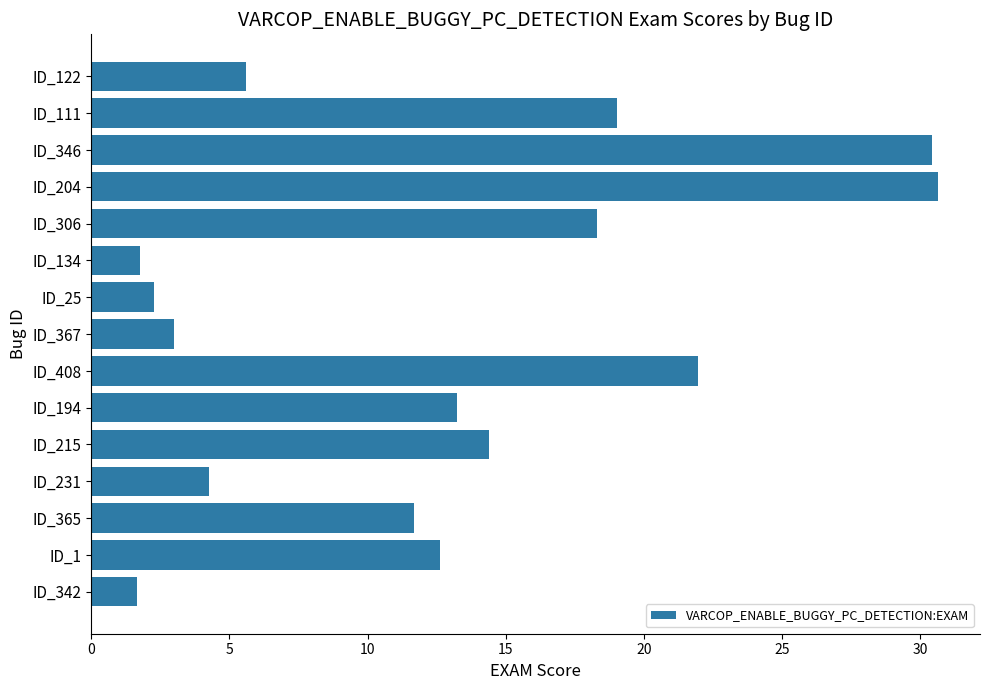

What is the sum of all values?

190.9